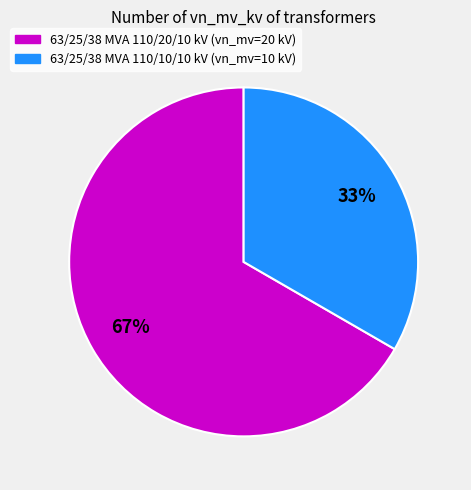

Which has a higher value, 63/25/38 MVA 110/10/10 kV or 63/25/38 MVA 110/20/10 kV?

63/25/38 MVA 110/20/10 kV